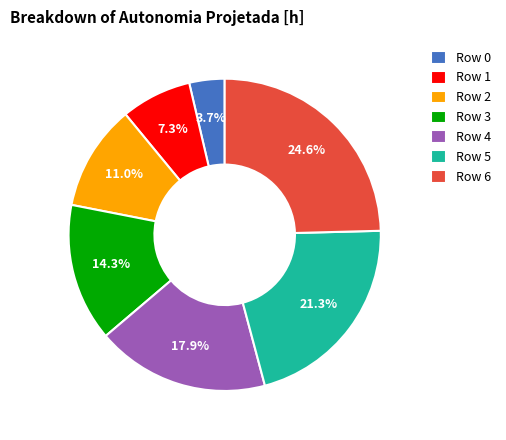

Rank the categories by value from lowest to highest.

Row 0, Row 1, Row 2, Row 3, Row 4, Row 5, Row 6